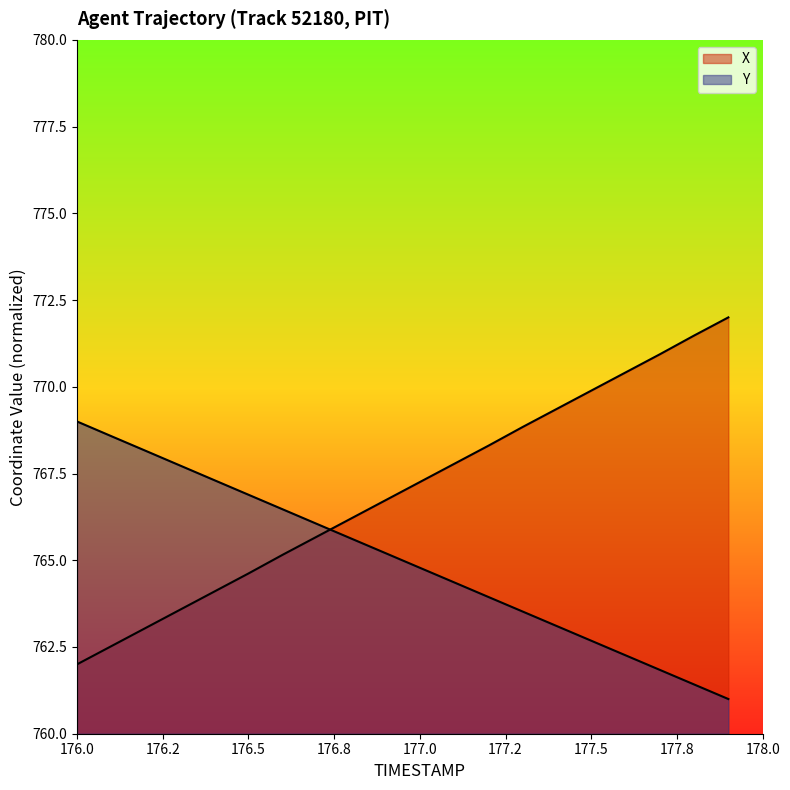

How many lines are shown in the chart?

2